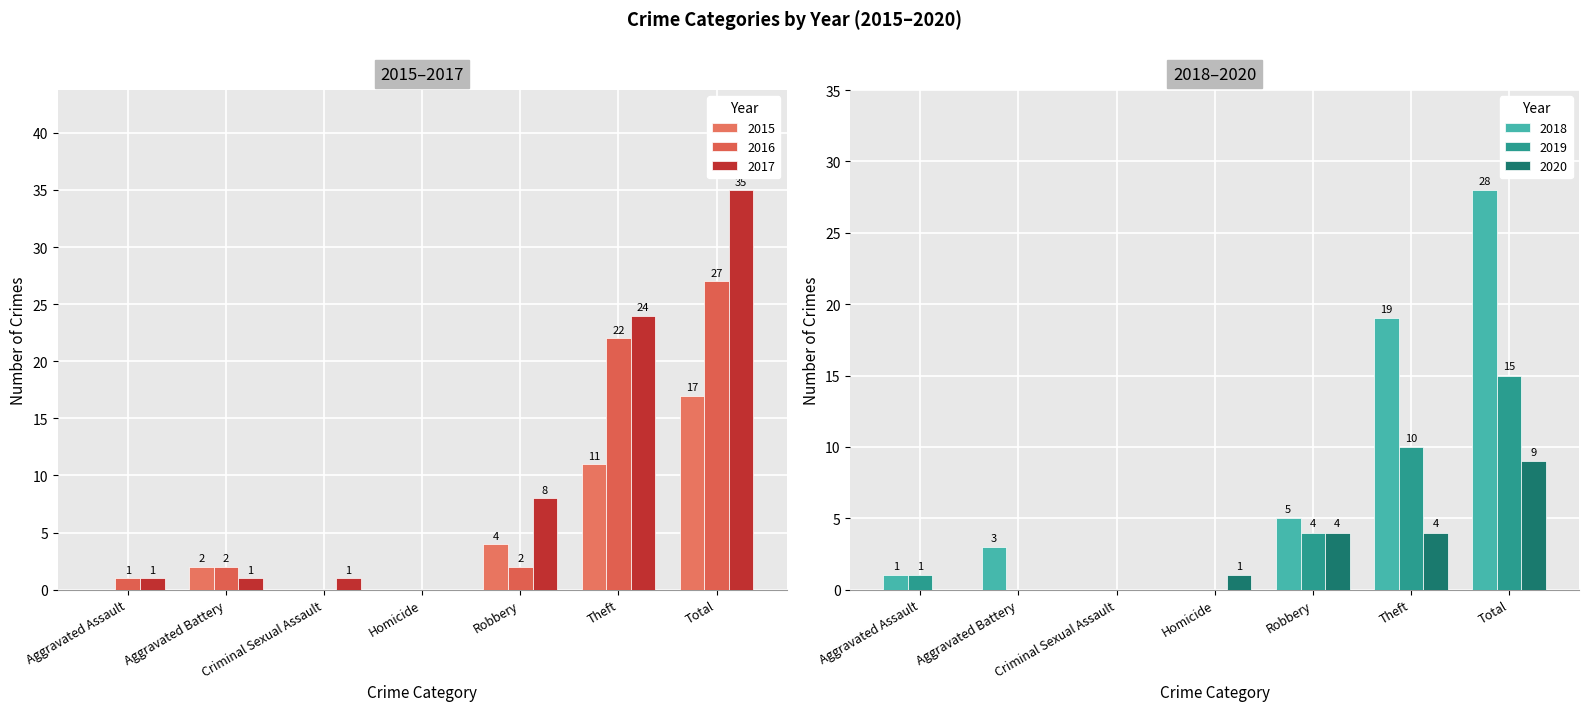

Is the value of 2020 at Total greater than the value of 2019 at Total?

No